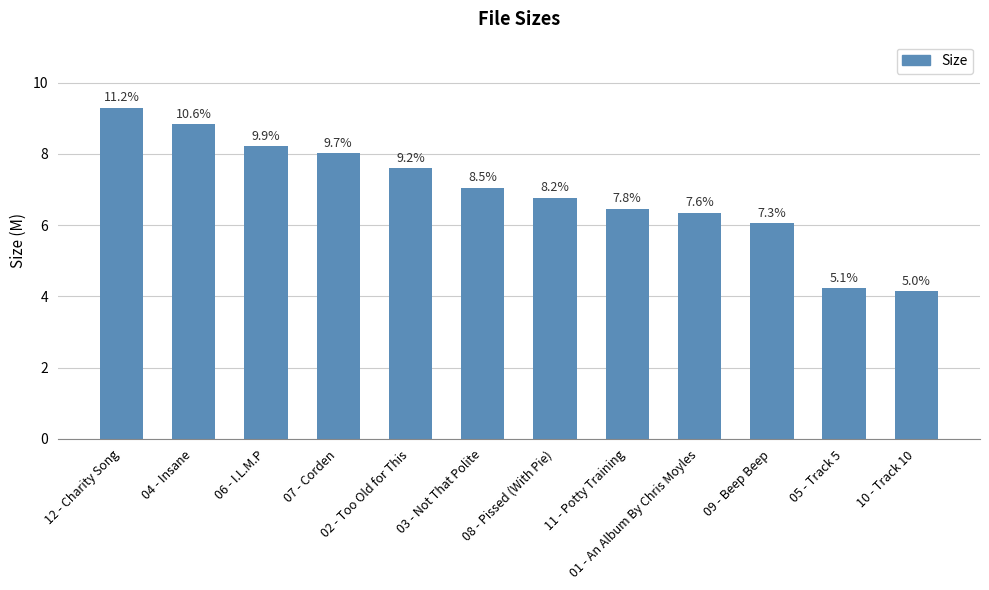

The chart shows a value of 1.2 at 10 - Track 10. True or false?

False